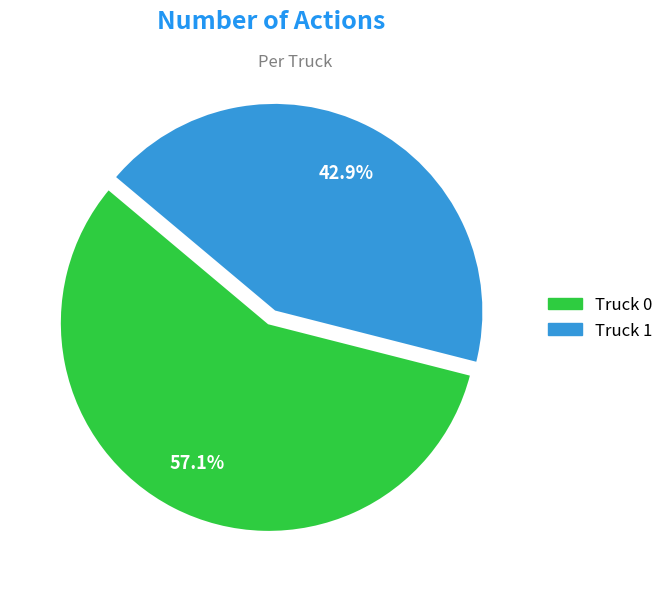

How much of the chart is everything except Truck 0?

42.9%